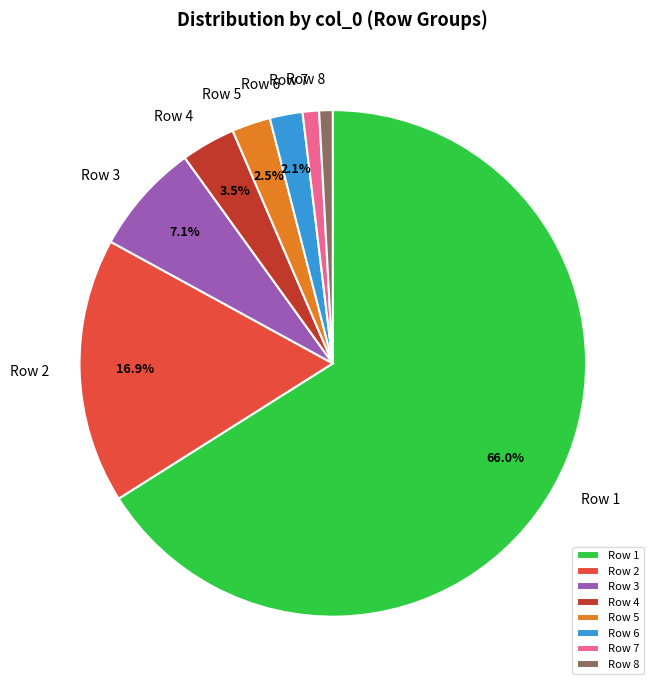

How many segments does this pie chart have?

8